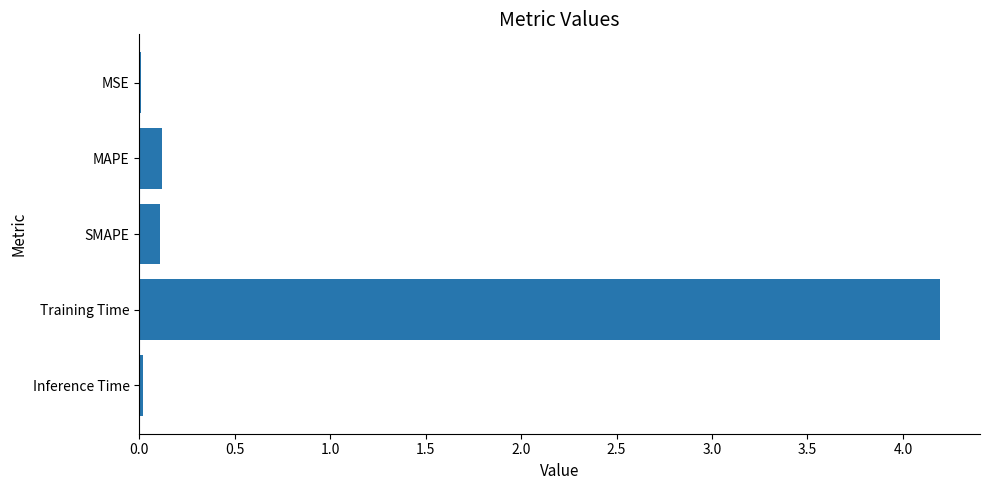

What is the sum of all values?

4.4